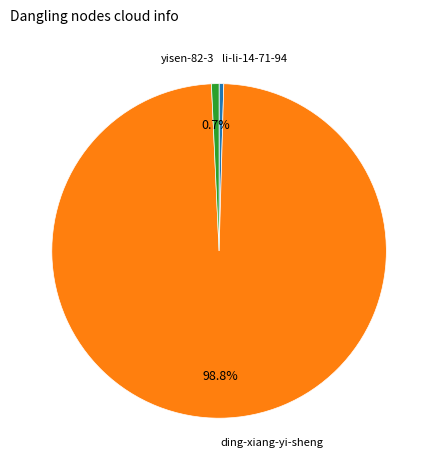

Is there any slice that represents more than half of the pie?

Yes